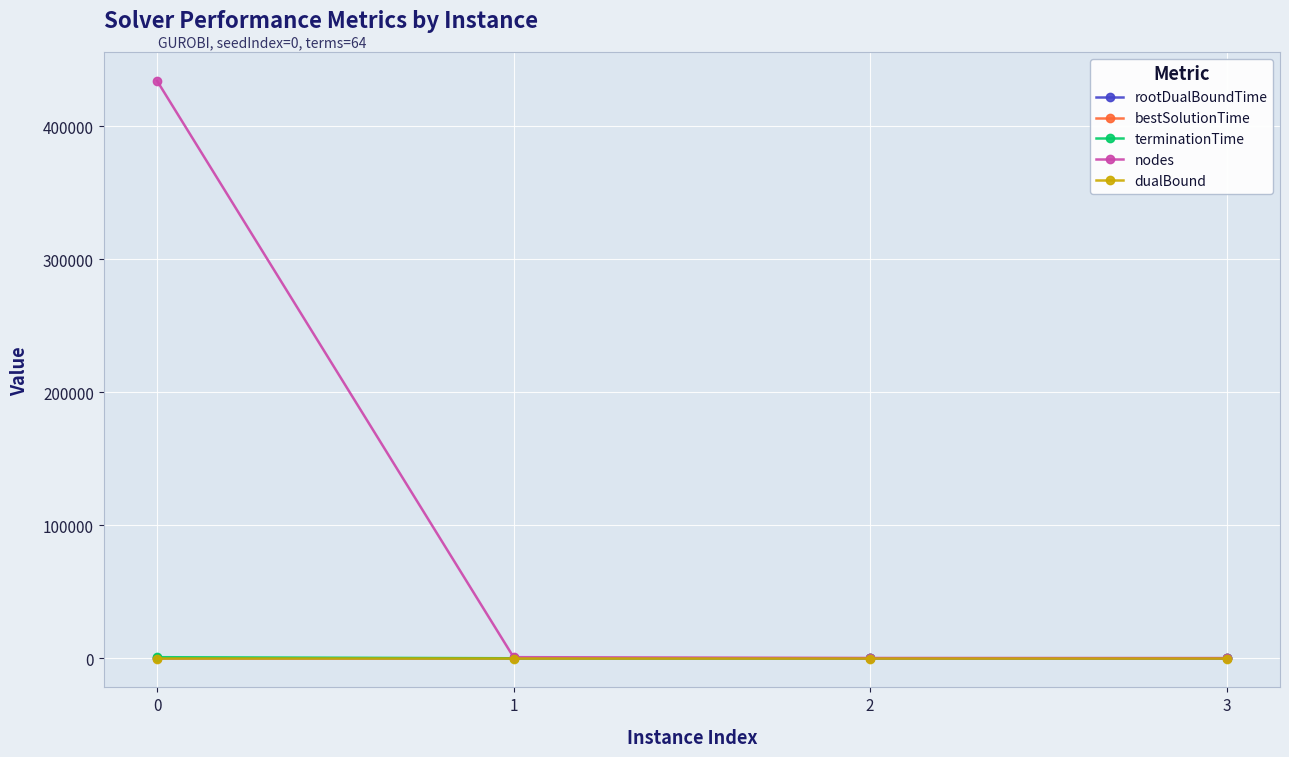

Does the chart have visible grid lines?

Yes